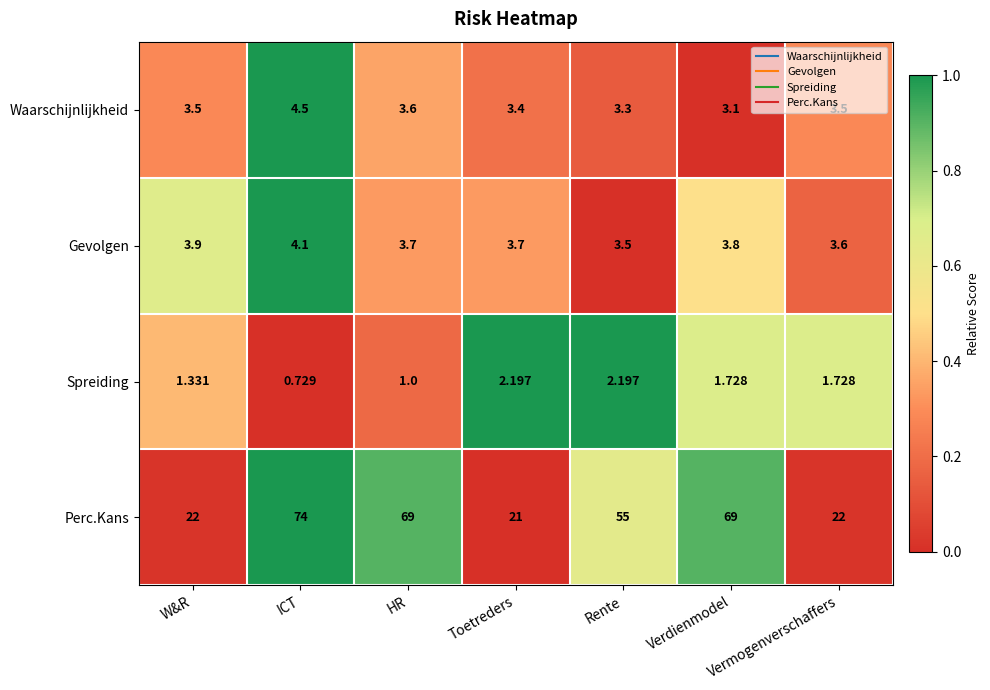

Rank the series at Toetreders from lowest to highest value.

Spreiding, Waarschijnlijkheid, Gevolgen, Perc.Kans